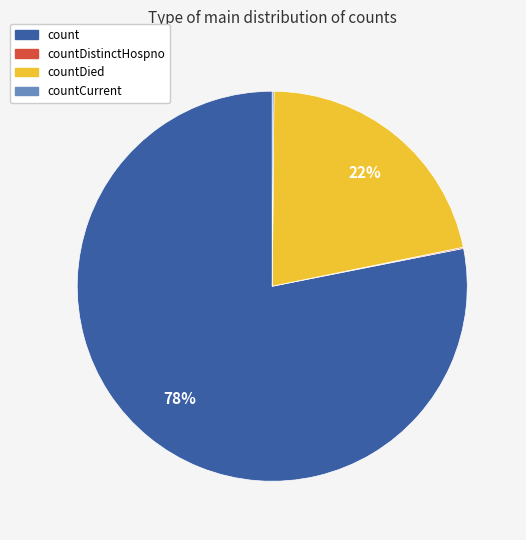

Which category has the biggest portion of the pie?

count